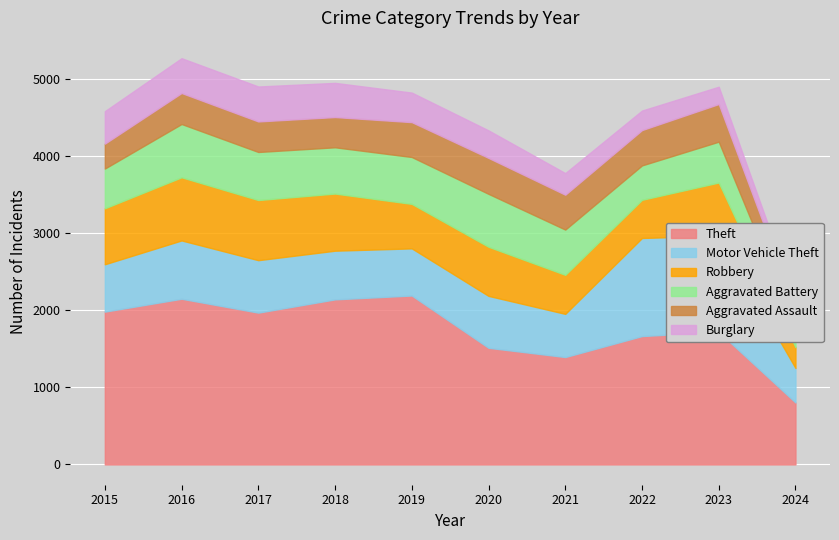

Which category has the lowest value across all series?

2024